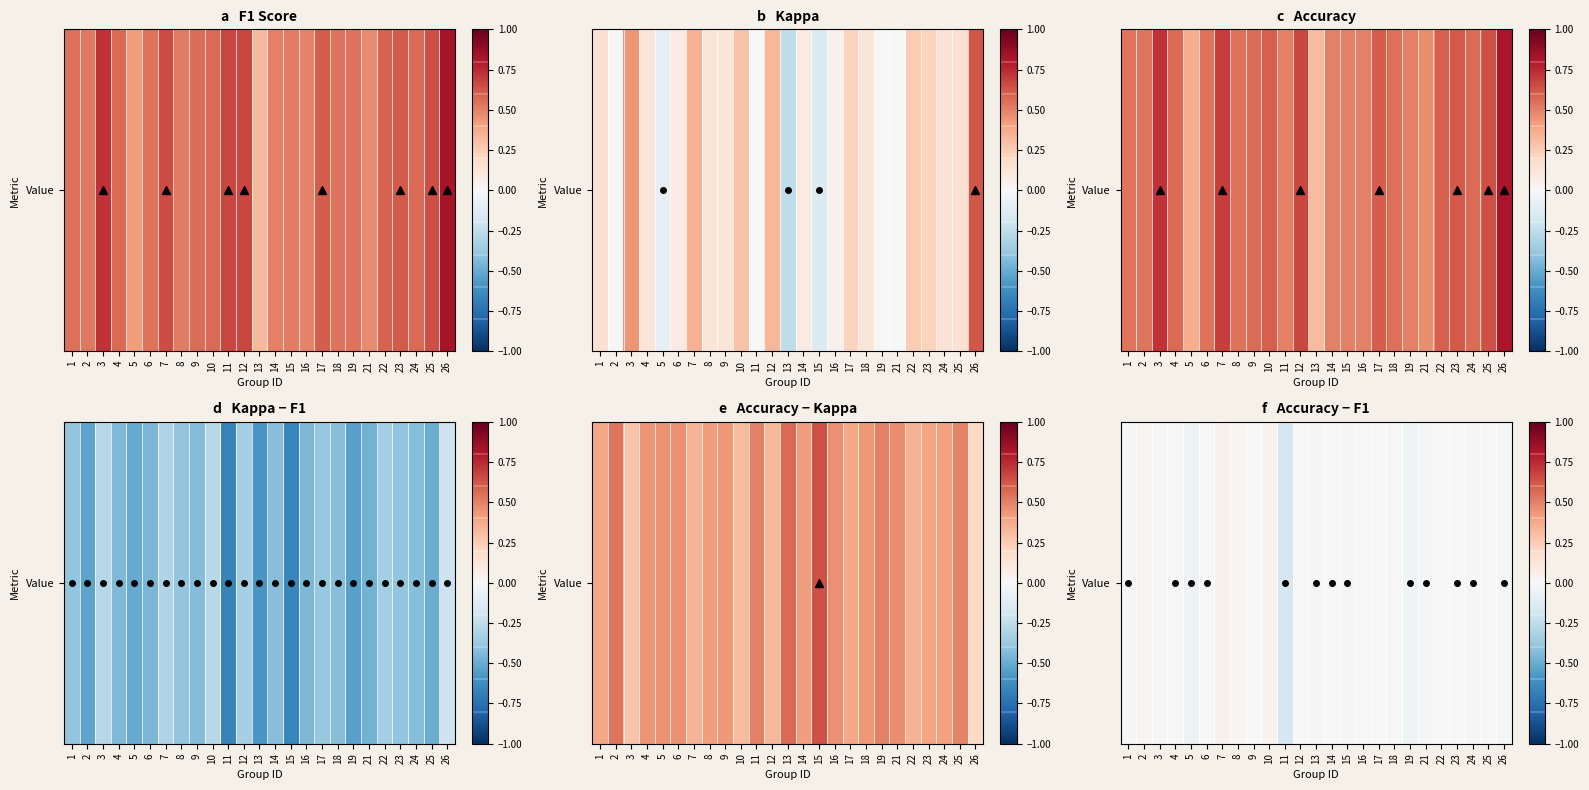

Reading right to left, extract all data points from this chart.

26=-0.0	25=0.0	24=-0.0	23=-0.0	22=0.0	21=-0.0	19=-0.0	18=0.0	17=0.0	16=0.0	15=-0.0	14=-0.0	13=-0.0	12=0.0	11=-0.2	10=0.0	9=0.0	8=0.0	7=0.0	6=-0.0	5=-0.1	4=-0.0	3=0.0	2=0.0	1=-0.0